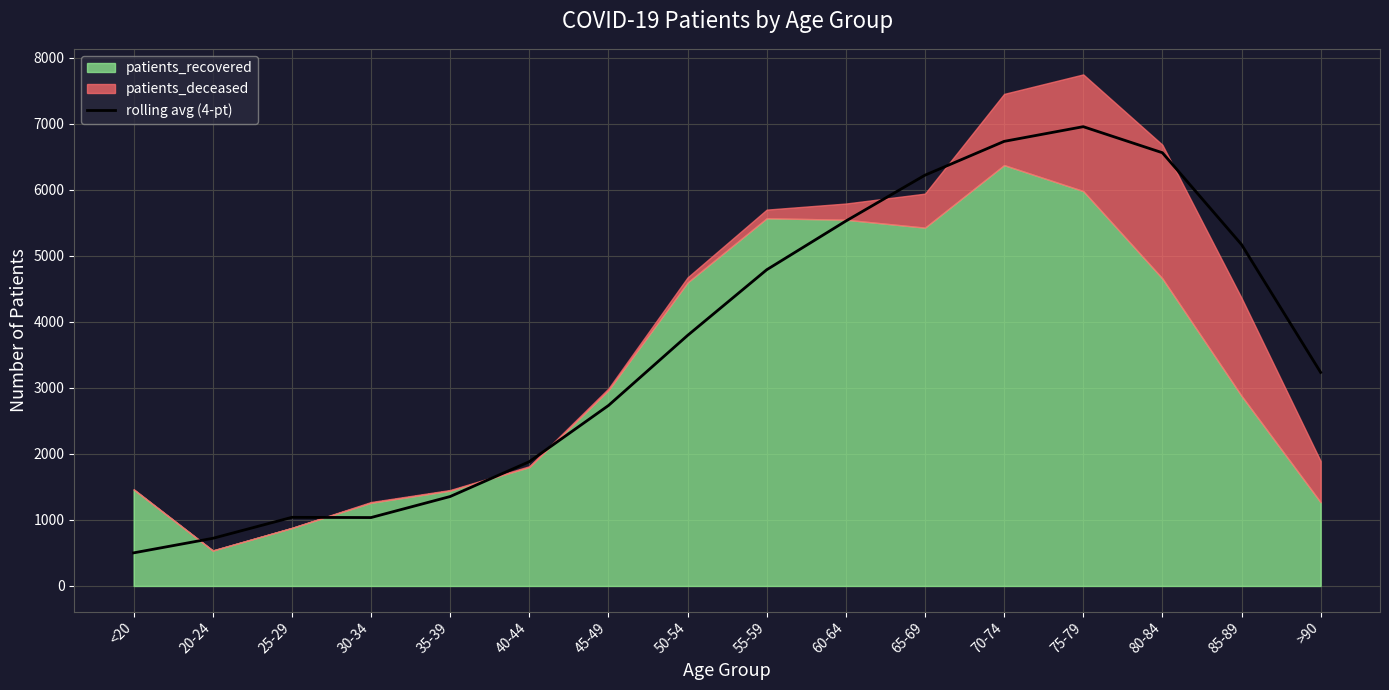

What is the value of the 7th point from the left?

2732.0